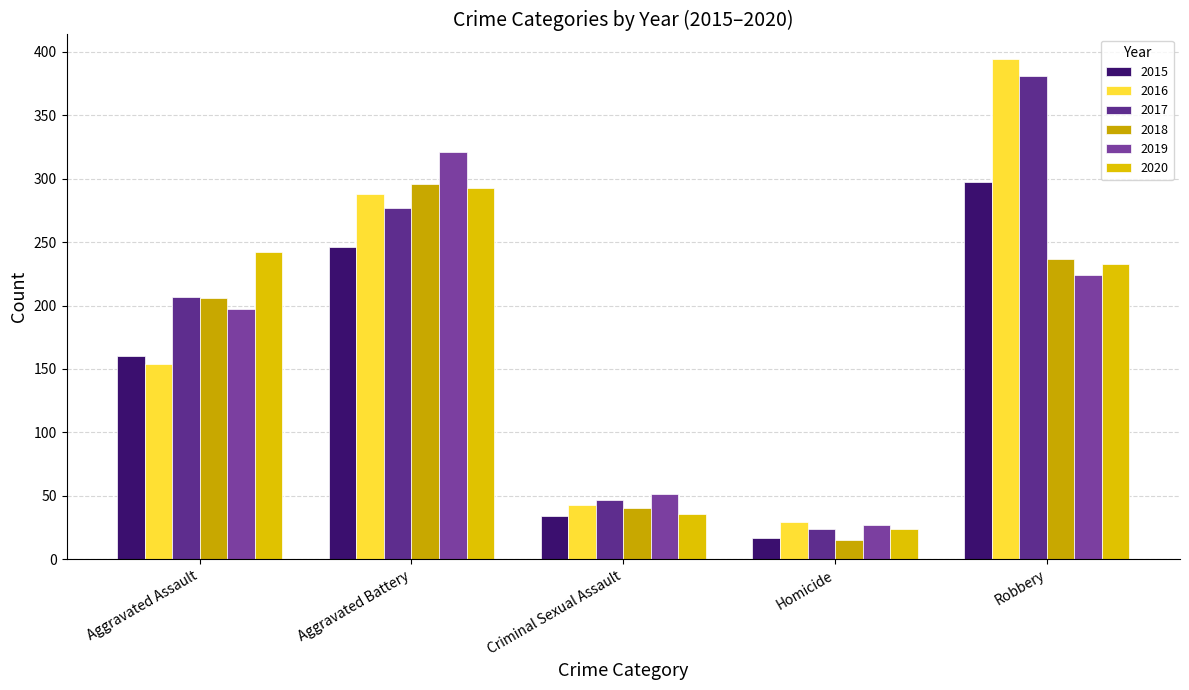

How many groups of bars are there?

5